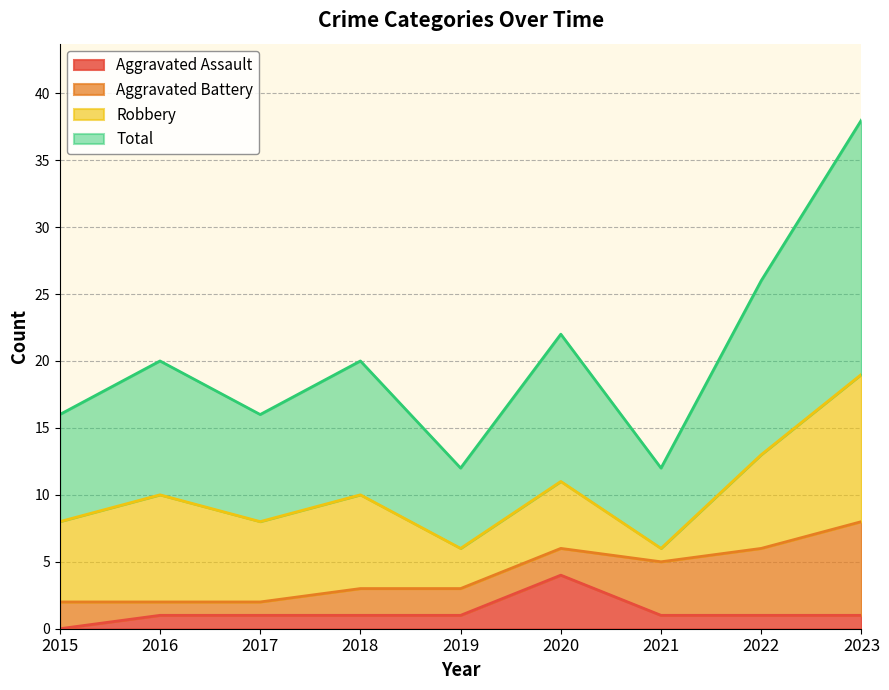

Is it true that Total equals 11 at 2020?

True